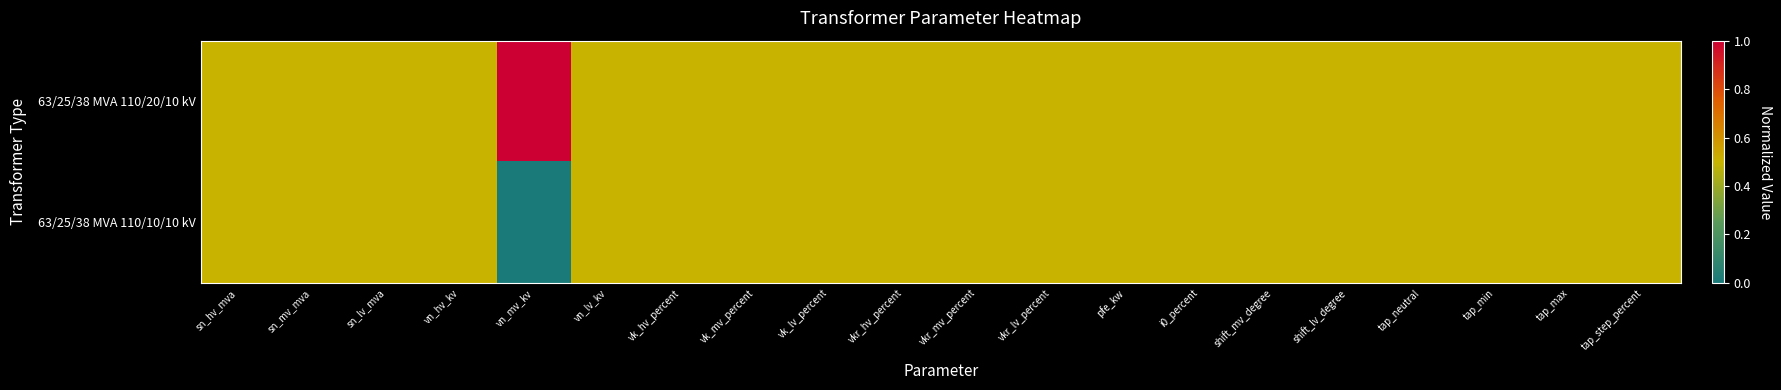

At how many categories does at least one series exceed 0?

20